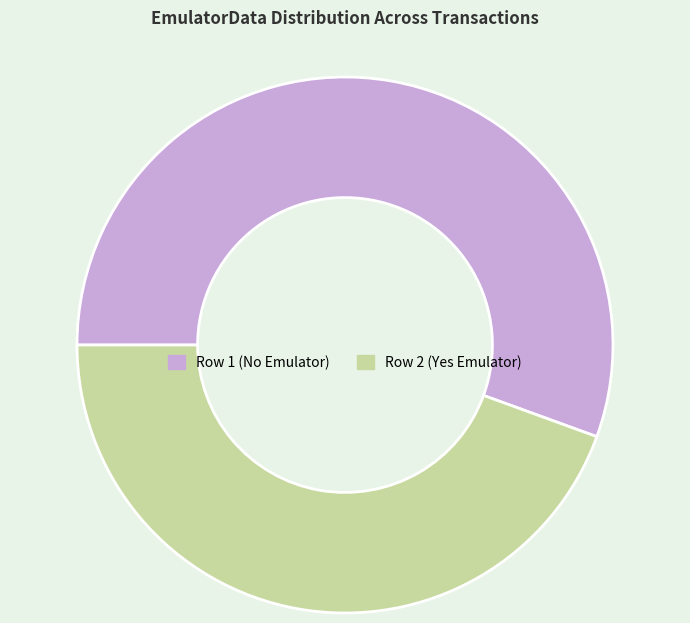

True or false: Row 2 (Yes Emulator) accounts for 44% of the total.

True